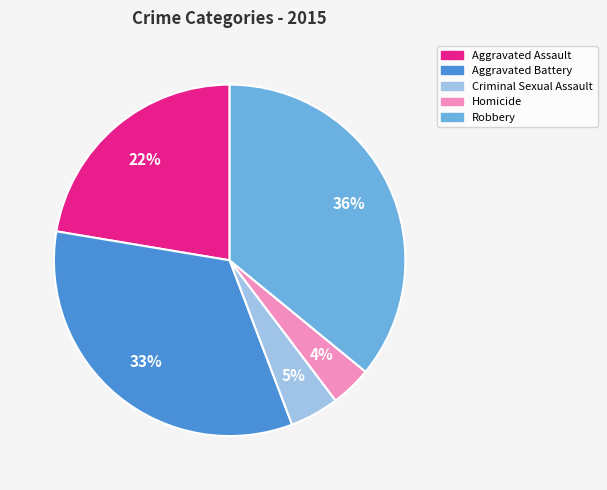

How many segments does this pie chart have?

5